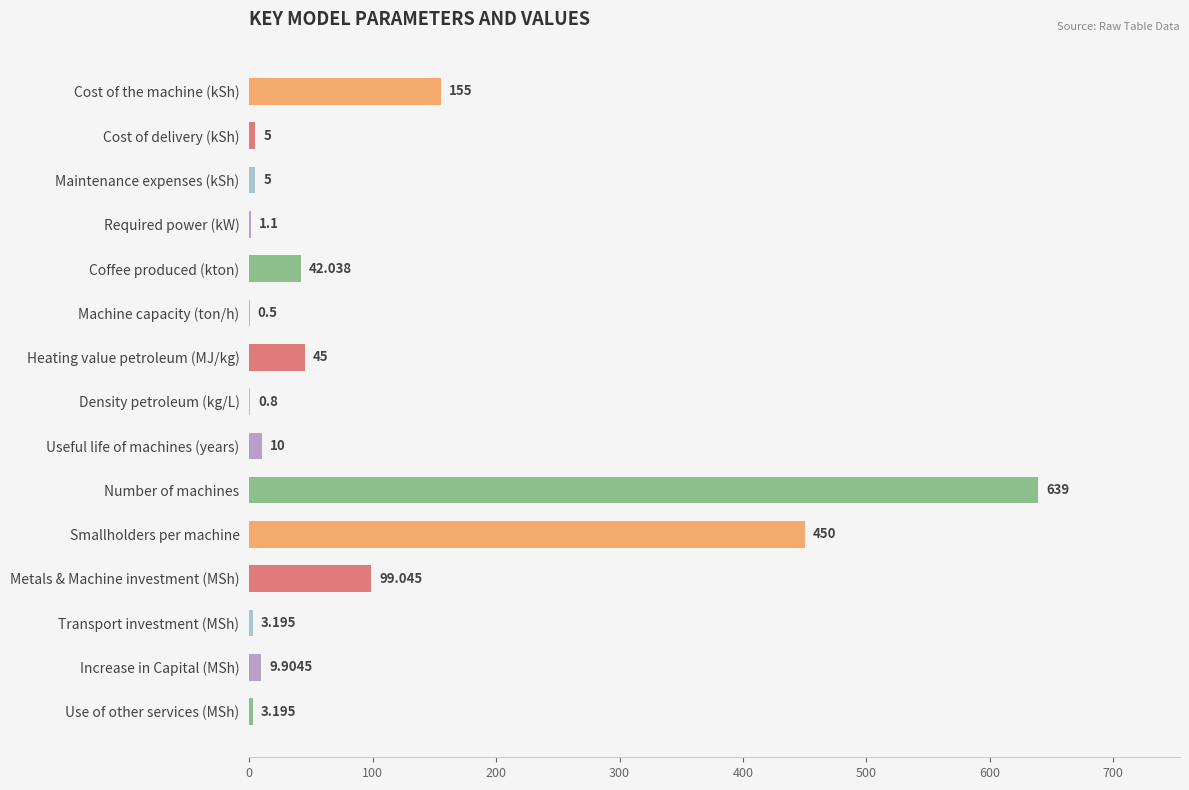

Which has a higher value, Number of machines or Density petroleum (kg/L)?

Number of machines